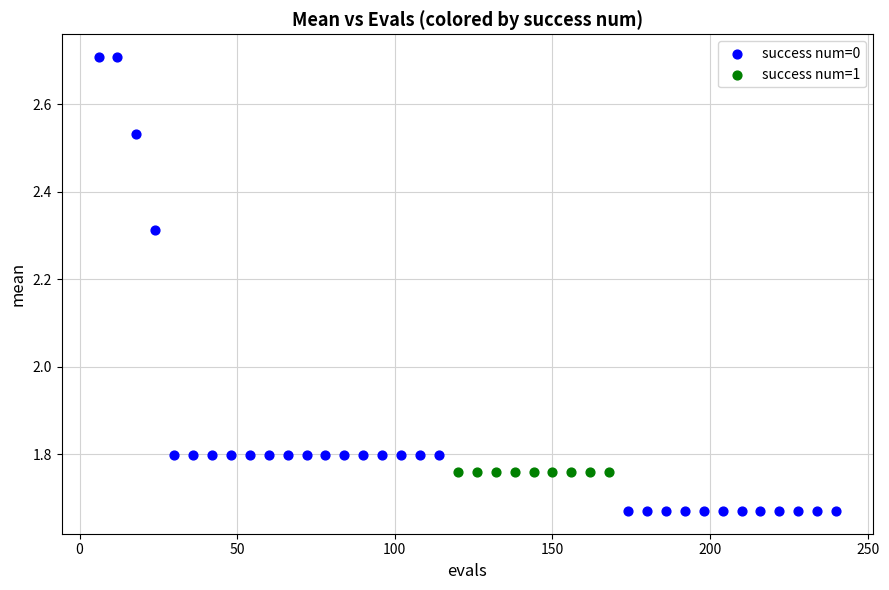

Which series contains the highest Y value?

success num=0